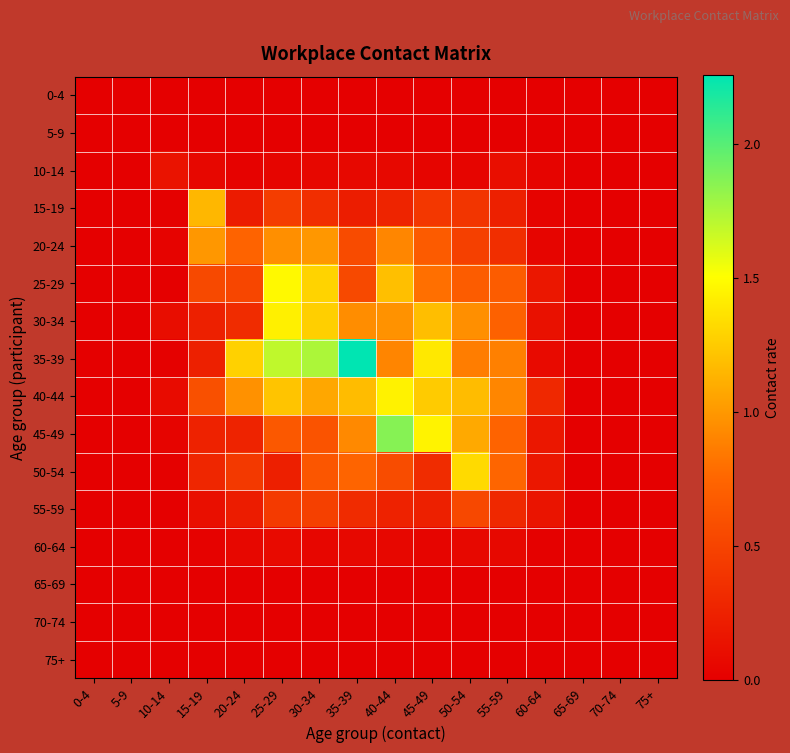

Reading right to left, list all the values displayed in this chart.

0-4: 75+=0.0	70-74=0.0	65-69=0.0	60-64=0.0	55-59=0.0	50-54=0.0	45-49=0.0	40-44=0.0	35-39=0.0	30-34=0.0	25-29=0.0	20-24=0.0	15-19=0.0	10-14=0.0	5-9=0.0	0-4=0.0
5-9: 75+=0.0	70-74=0.0	65-69=0.0	60-64=0.0	55-59=0.0	50-54=0.0	45-49=0.0	40-44=0.0	35-39=0.0	30-34=0.0	25-29=0.0	20-24=0.0	15-19=0.0	10-14=0.0	5-9=0.0	0-4=0.0
10-14: 75+=0.0	70-74=0.0	65-69=0.0	60-64=0.0	55-59=0.1	50-54=0.0	45-49=0.0	40-44=0.1	35-39=0.1	30-34=0.1	25-29=0.0	20-24=0.0	15-19=0.1	10-14=0.1	5-9=0.0	0-4=0.0
15-19: 75+=0.0	70-74=0.0	65-69=0.0	60-64=0.0	55-59=0.2	50-54=0.4	45-49=0.4	40-44=0.3	35-39=0.2	30-34=0.3	25-29=0.5	20-24=0.2	15-19=1.2	10-14=0.0	5-9=0.0	0-4=0.0
20-24: 75+=0.0	70-74=0.0	65-69=0.0	60-64=0.0	55-59=0.3	50-54=0.5	45-49=0.7	40-44=0.9	35-39=0.6	30-34=1.0	25-29=1.0	20-24=0.7	15-19=1.0	10-14=0.0	5-9=0.0	0-4=0.0
25-29: 75+=0.0	70-74=0.0	65-69=0.0	60-64=0.2	55-59=0.7	50-54=0.7	45-49=0.8	40-44=1.2	35-39=0.5	30-34=1.3	25-29=1.5	20-24=0.5	15-19=0.5	10-14=0.0	5-9=0.0	0-4=0.0
30-34: 75+=0.0	70-74=0.0	65-69=0.0	60-64=0.1	55-59=0.7	50-54=1.0	45-49=1.2	40-44=1.0	35-39=0.9	30-34=1.3	25-29=1.4	20-24=0.3	15-19=0.2	10-14=0.1	5-9=0.0	0-4=0.0
35-39: 75+=0.0	70-74=0.0	65-69=0.0	60-64=0.1	55-59=0.9	50-54=0.9	45-49=1.4	40-44=0.9	35-39=2.3	30-34=1.8	25-29=1.7	20-24=1.3	15-19=0.2	10-14=0.0	5-9=0.0	0-4=0.0
40-44: 75+=0.0	70-74=0.0	65-69=0.0	60-64=0.3	55-59=0.9	50-54=1.2	45-49=1.2	40-44=1.4	35-39=1.2	30-34=1.1	25-29=1.2	20-24=1.0	15-19=0.6	10-14=0.1	5-9=0.0	0-4=0.0
45-49: 75+=0.0	70-74=0.0	65-69=0.0	60-64=0.2	55-59=0.7	50-54=1.1	45-49=1.4	40-44=1.9	35-39=0.9	30-34=0.6	25-29=0.6	20-24=0.3	15-19=0.3	10-14=0.0	5-9=0.0	0-4=0.0
50-54: 75+=0.0	70-74=0.0	65-69=0.0	60-64=0.2	55-59=0.8	50-54=1.3	45-49=0.3	40-44=0.6	35-39=0.7	30-34=0.6	25-29=0.2	20-24=0.4	15-19=0.3	10-14=0.0	5-9=0.0	0-4=0.0
55-59: 75+=0.0	70-74=0.0	65-69=0.0	60-64=0.2	55-59=0.3	50-54=0.5	45-49=0.2	40-44=0.3	35-39=0.3	30-34=0.5	25-29=0.4	20-24=0.2	15-19=0.1	10-14=0.0	5-9=0.0	0-4=0.0
60-64: 75+=0.0	70-74=0.0	65-69=0.0	60-64=0.0	55-59=0.1	50-54=0.1	45-49=0.0	40-44=0.1	35-39=0.1	30-34=0.1	25-29=0.1	20-24=0.1	15-19=0.0	10-14=0.0	5-9=0.0	0-4=0.0
65-69: 75+=0.0	70-74=0.0	65-69=0.0	60-64=0.0	55-59=0.0	50-54=0.0	45-49=0.0	40-44=0.0	35-39=0.0	30-34=0.0	25-29=0.0	20-24=0.0	15-19=0.0	10-14=0.0	5-9=0.0	0-4=0.0
70-74: 75+=0.0	70-74=0.0	65-69=0.0	60-64=0.0	55-59=0.0	50-54=0.0	45-49=0.0	40-44=0.0	35-39=0.0	30-34=0.0	25-29=0.0	20-24=0.0	15-19=0.0	10-14=0.0	5-9=0.0	0-4=0.0
75+: 75+=0.0	70-74=0.0	65-69=0.0	60-64=0.0	55-59=0.0	50-54=0.0	45-49=0.0	40-44=0.0	35-39=0.0	30-34=0.0	25-29=0.0	20-24=0.0	15-19=0.0	10-14=0.0	5-9=0.0	0-4=0.0